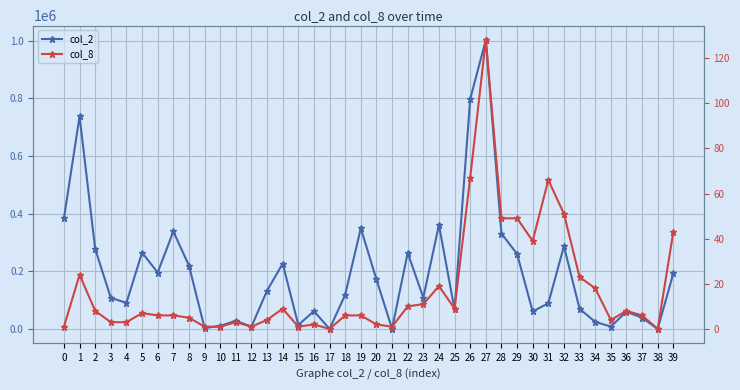

At 13, list the series in order from smallest to largest.

col_8, col_2